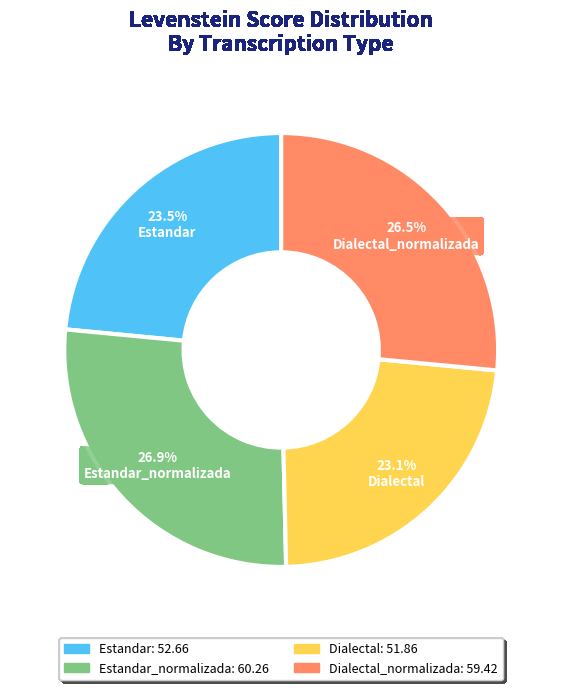

Is there a majority slice in this chart?

No